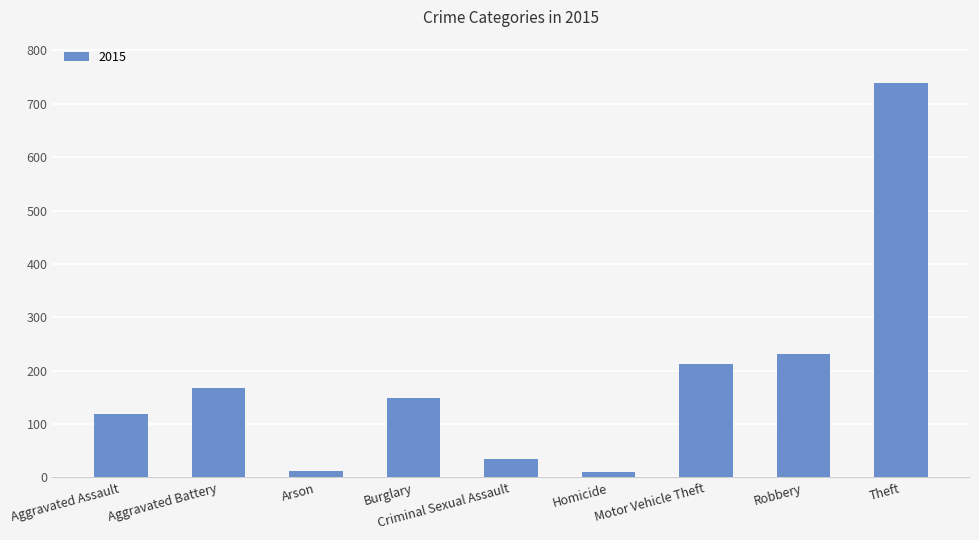

What is the change in value from Arson to Burglary?

+136